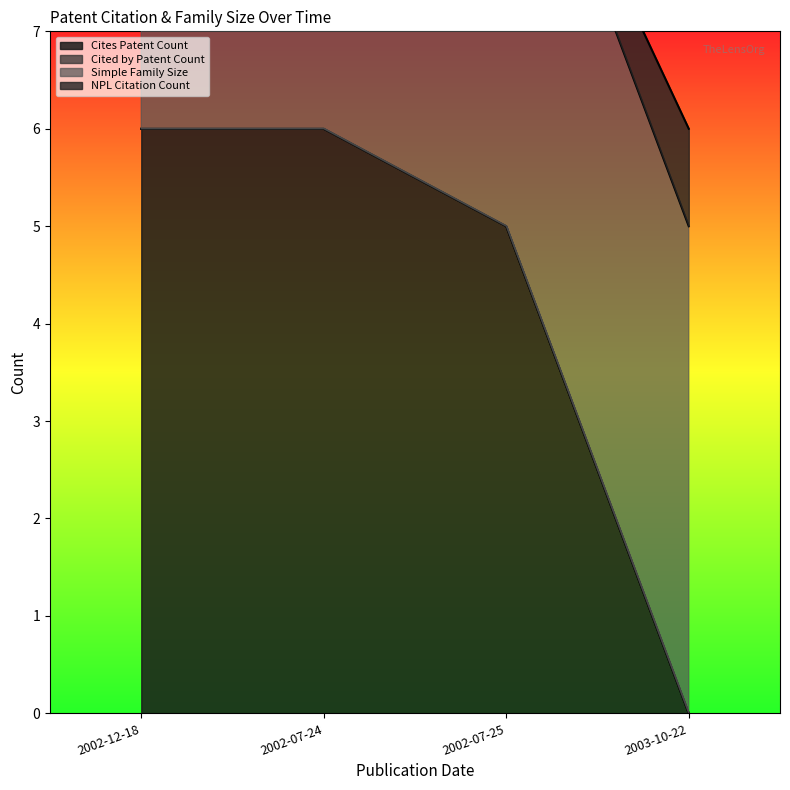

What is the highest value of the Cites Patent Count series?

6